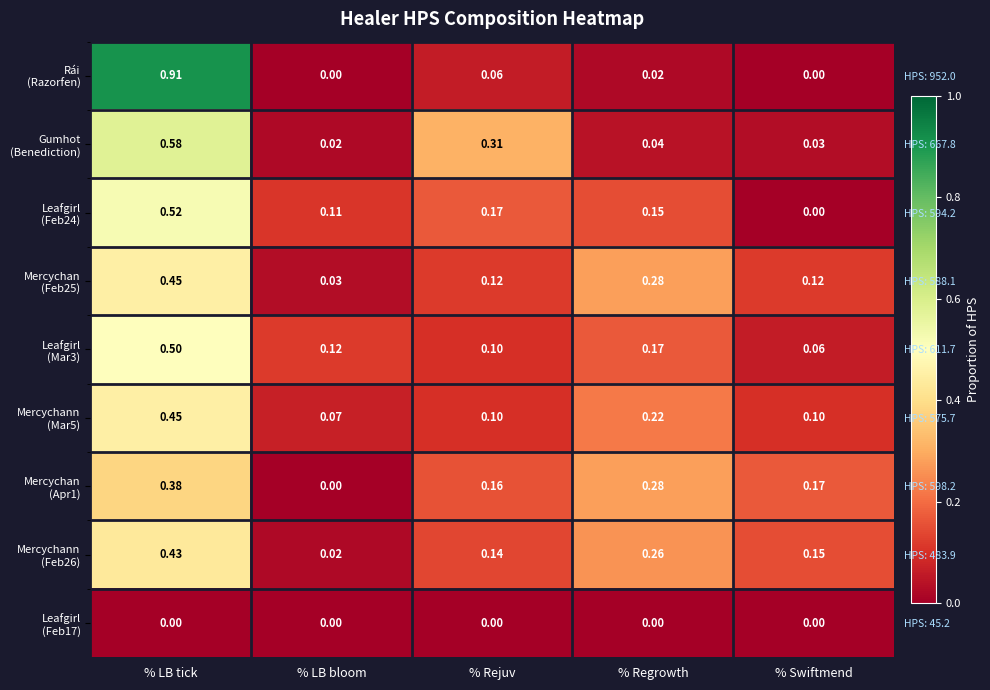

What is the difference between the second highest and minimum values in the Leafgirl (Mar3) series?

0.1